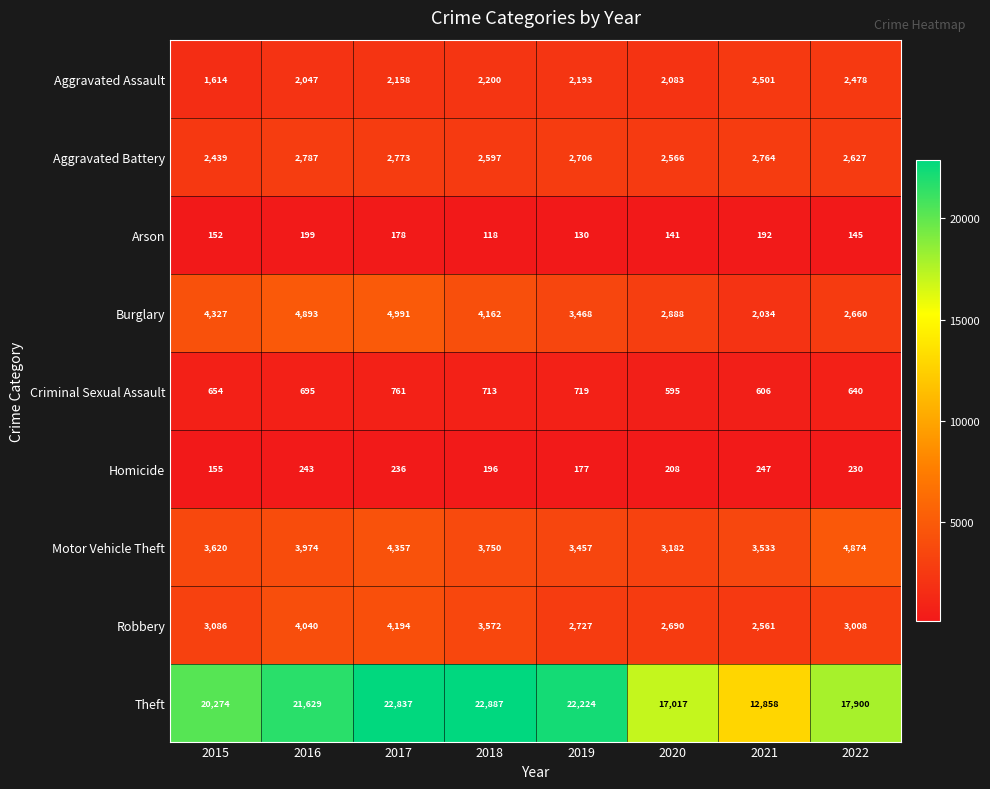

What is the difference between the second highest and minimum values in the Aggravated Battery series?

334